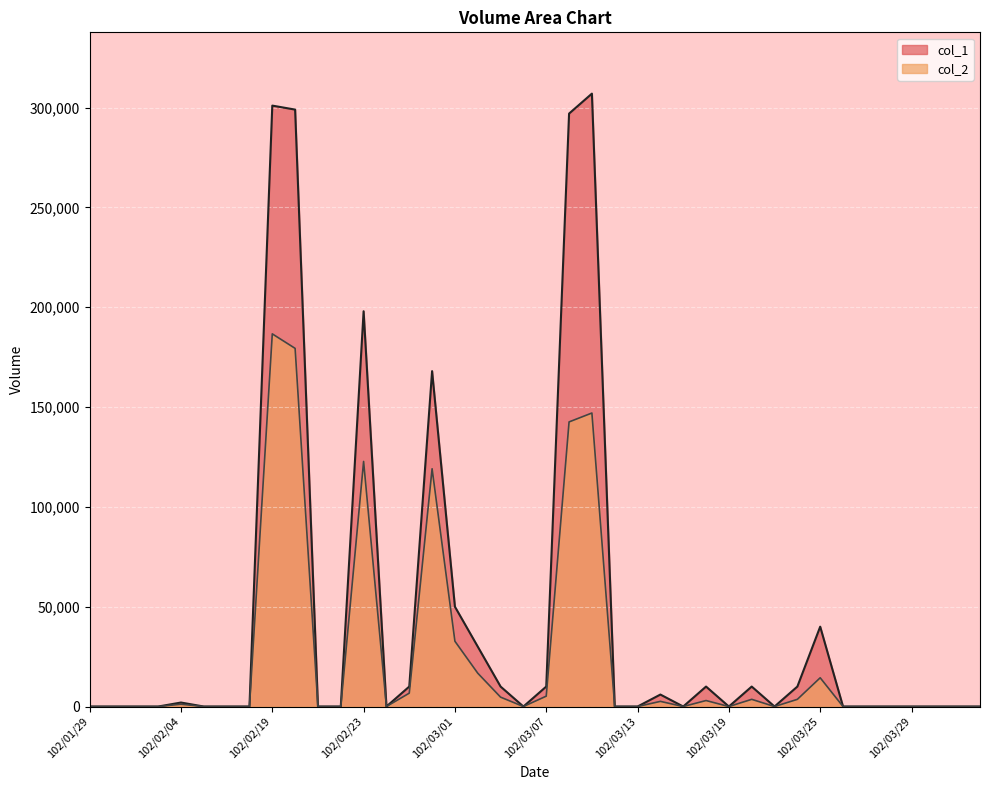

Reading left to right, list all the values displayed in this chart.

col_1: 0	0	0	0	2000	0	0	0	301000	299000	0	0	198000	0	10000	168000	50000	30000	10000	0	10000	297000	307000	0	0	6000	0	10000	0	10000	0	10000	40000	0	0	0	0	0	0	0
col_2: 0	0	0	0	1160	0	0	0	186660	179400	0	0	122760	0	6700	119100	32700	16700	4700	0	5200	142560	147020	0	0	2580	0	3000	0	3600	0	3600	14400	0	0	0	0	0	0	0